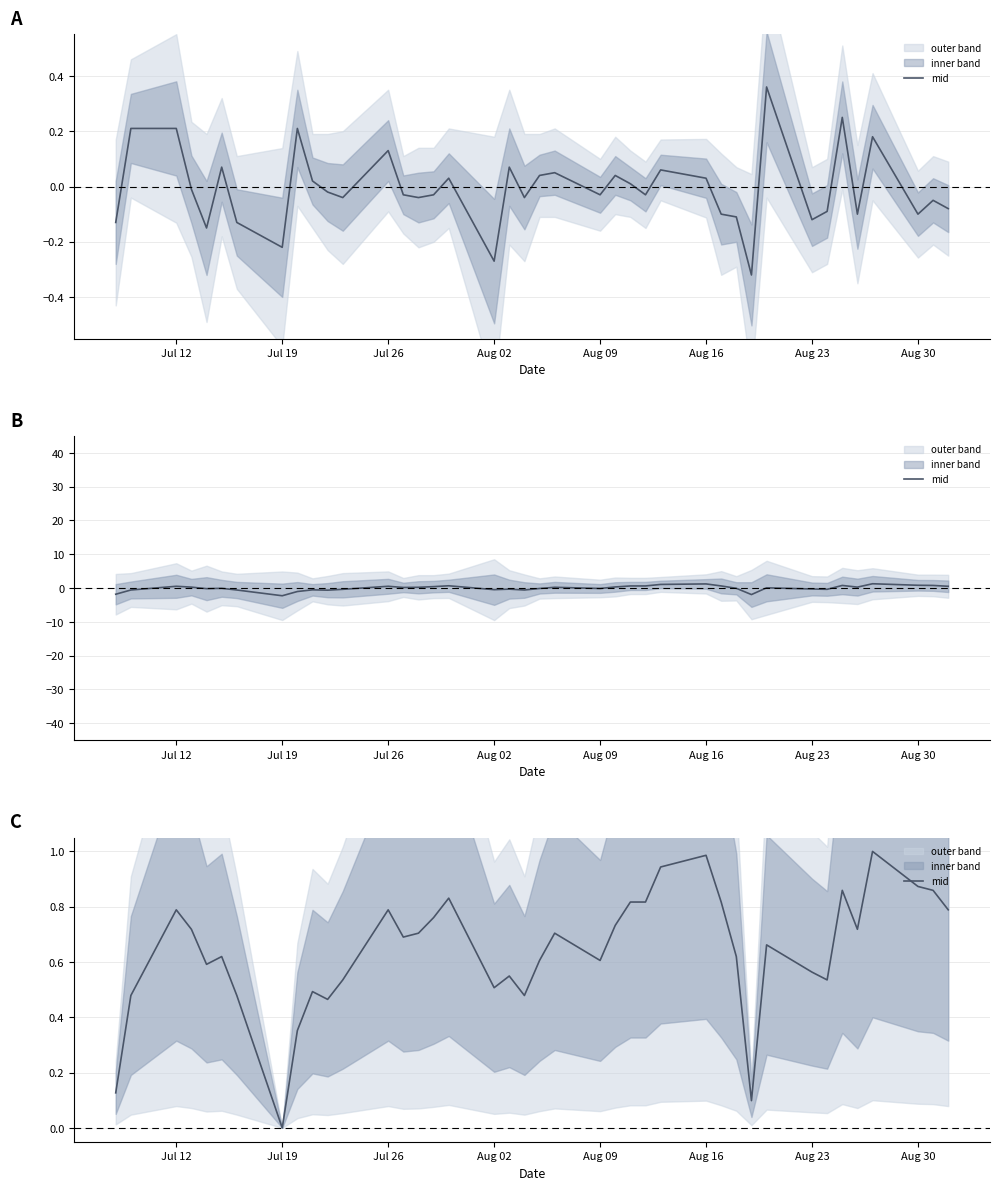

Is it true that the value at Aug 09 is 0.6?

True